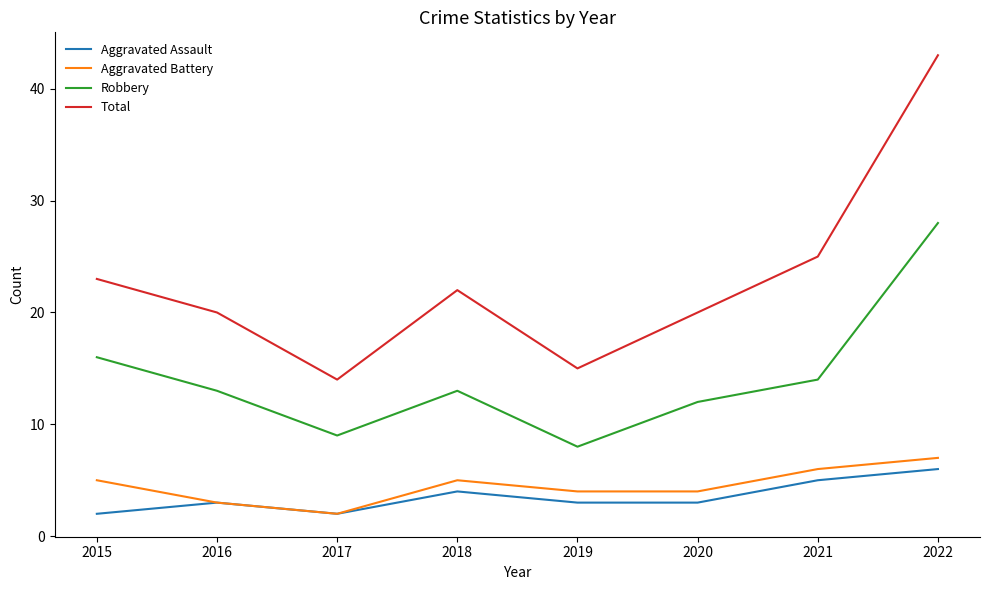

At which label does Aggravated Battery reach its minimum?

2017